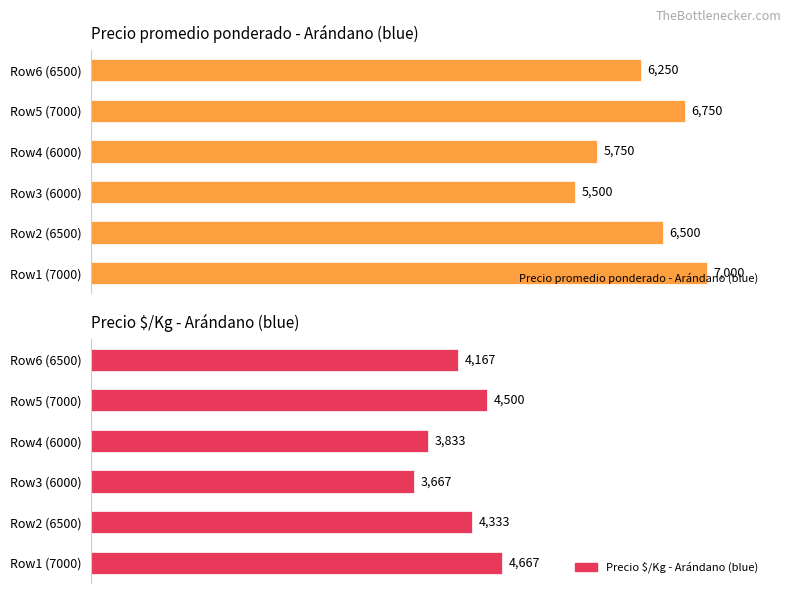

What is the highest value of the Precio $/Kg - Arándano (blue) series?

4667